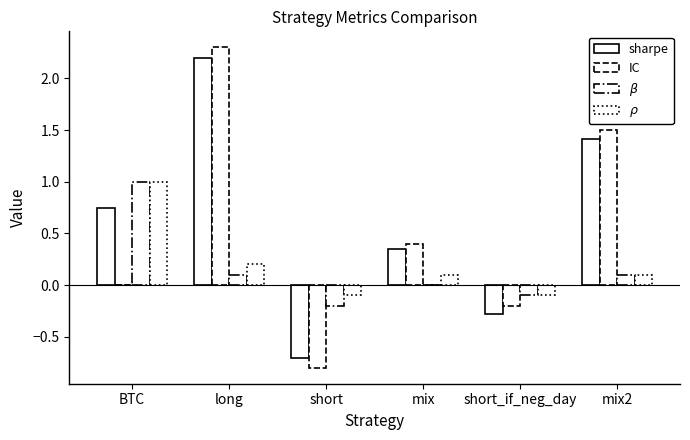

Which series has the widest spread of values?

IC